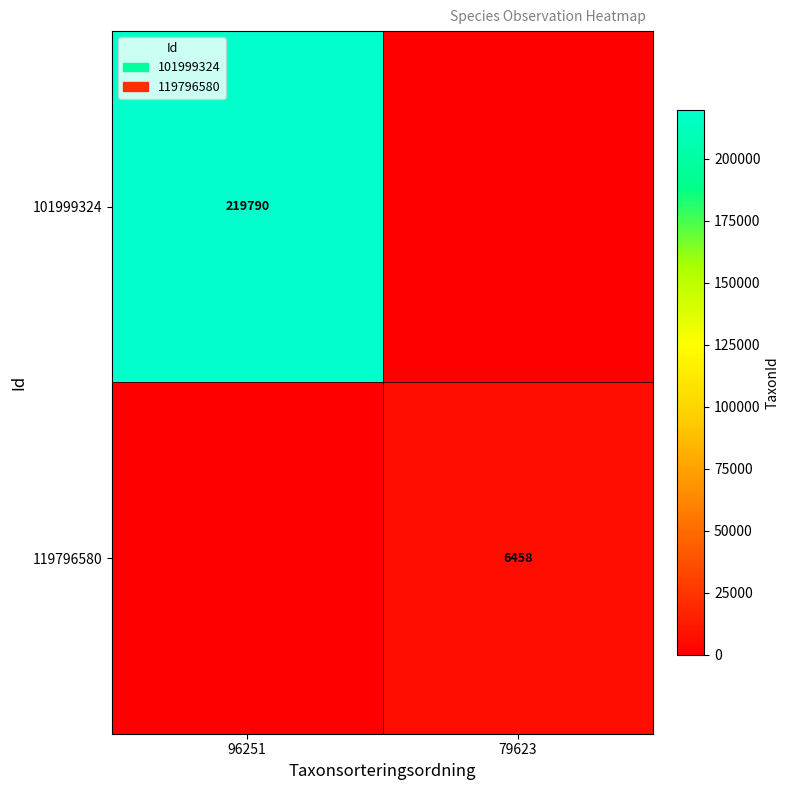

Is the value of 101999324 at 96251 greater than the value of 119796580 at 79623?

Yes